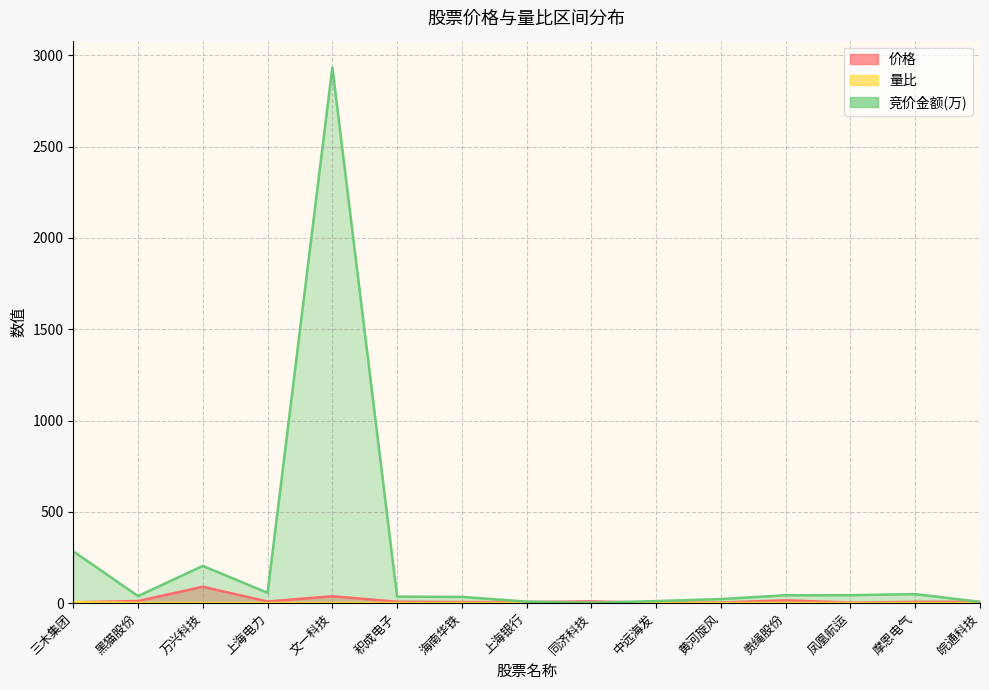

In 量比, how many points are higher than both neighbors (excluding endpoints)?

4